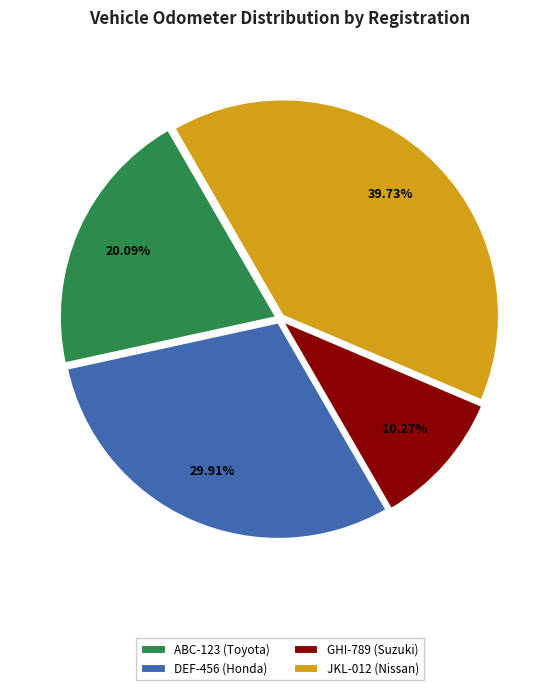

What percentage do ABC-123 (Toyota) and DEF-456 (Honda) together represent?

50.0%